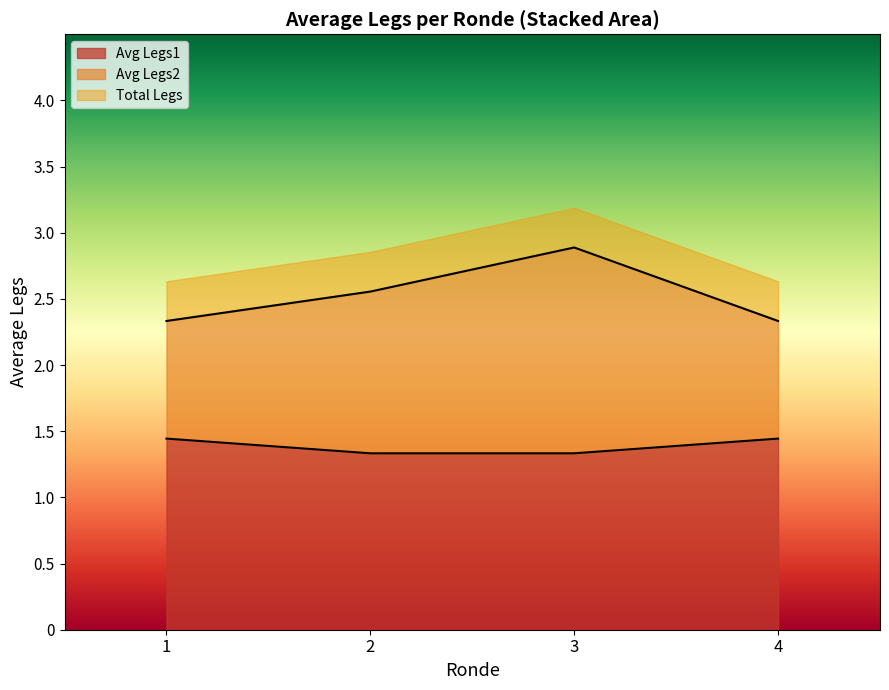

What is the maximum value for Avg Legs1?

1.4